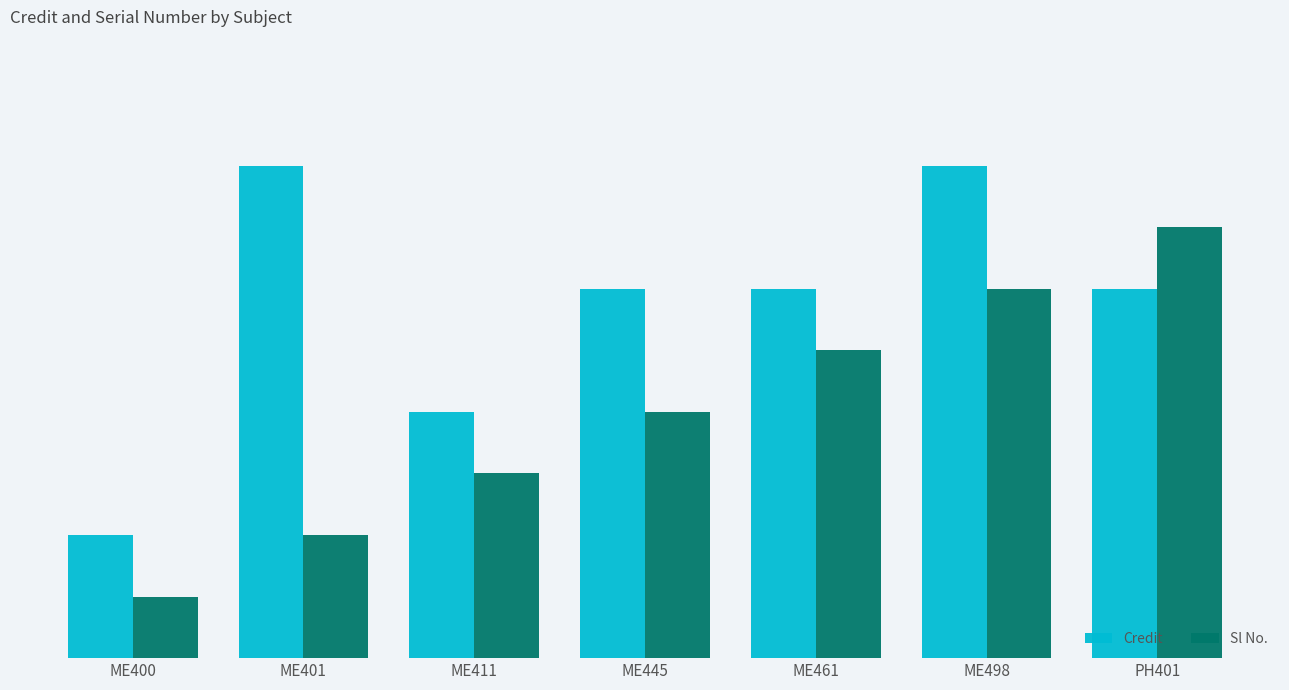

What is the approximate value of Credit at ME461?

6